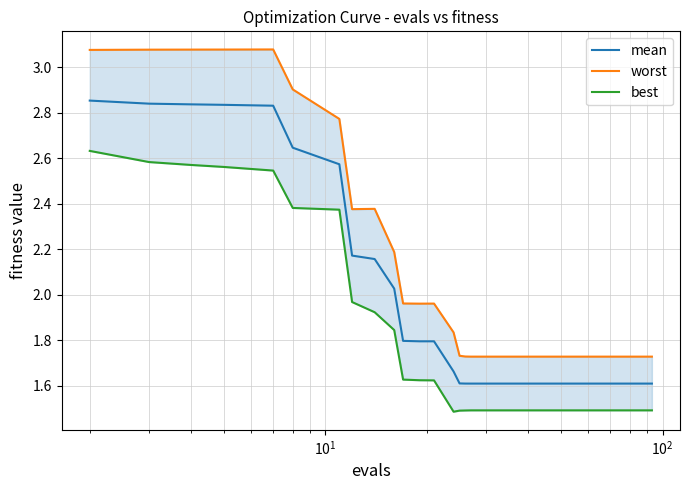

List the series in order of their peak value, highest first.

worst, mean, best